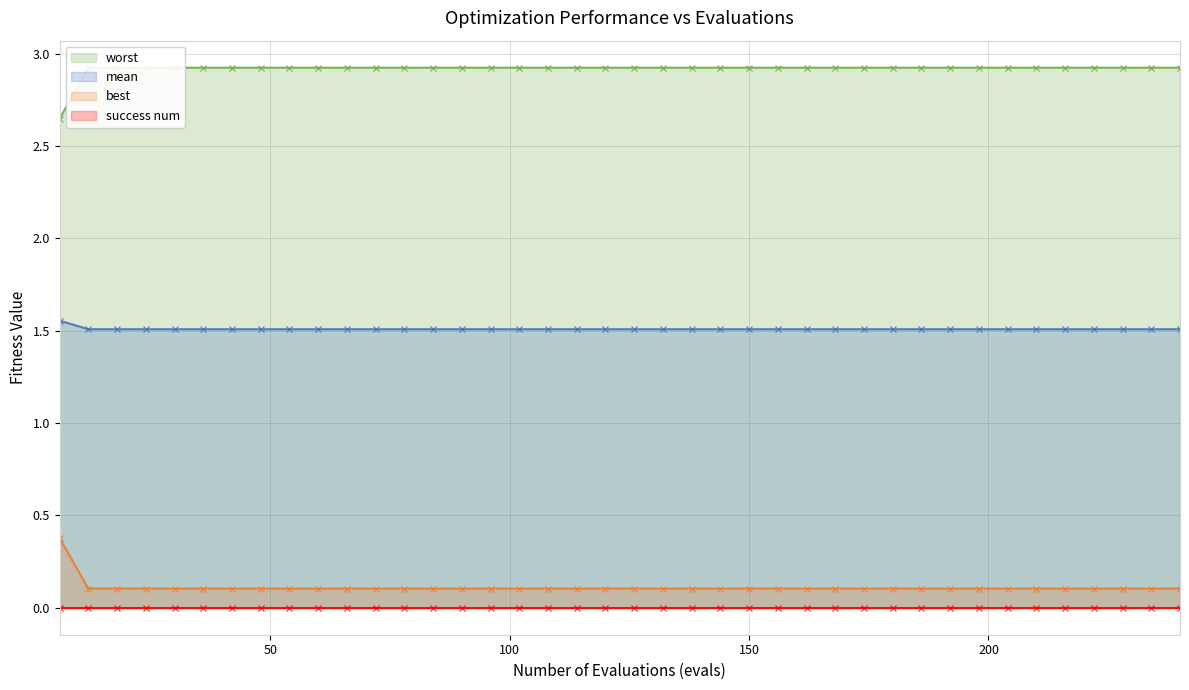

Count the worst values in the range 2 to 3.

40